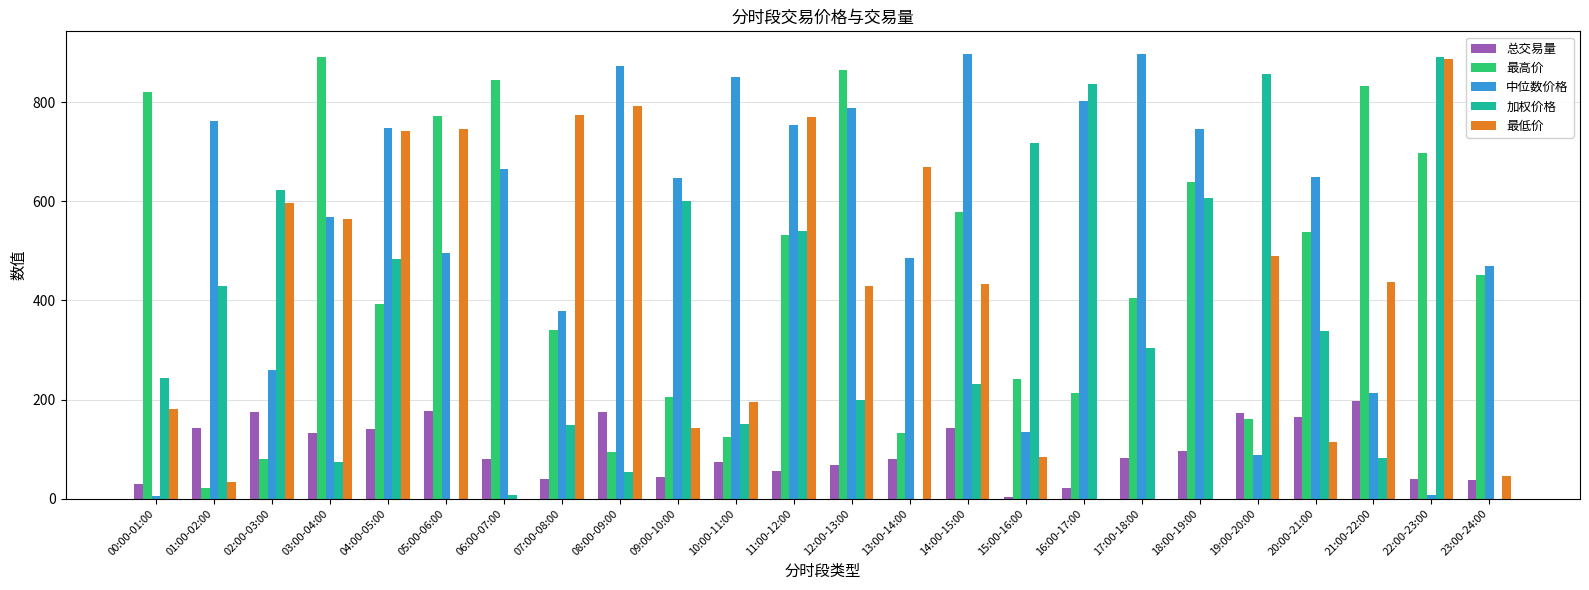

At which category is the sum across all series the highest?

11:00-12:00